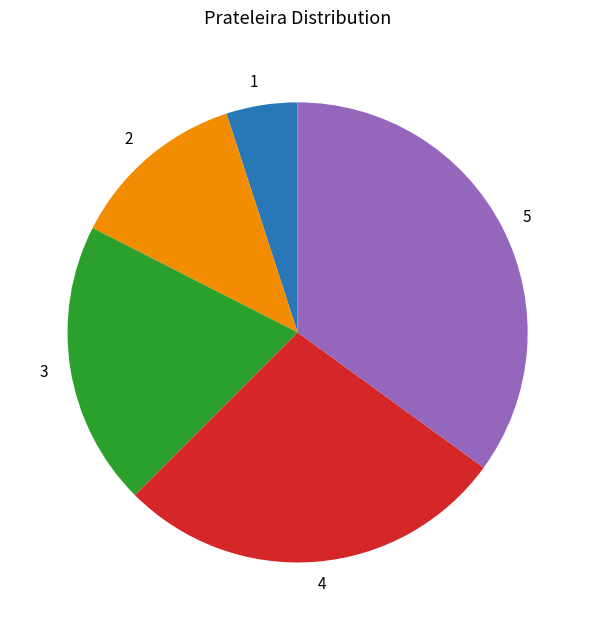

Do 2 and 5 together represent more than half of the pie?

No